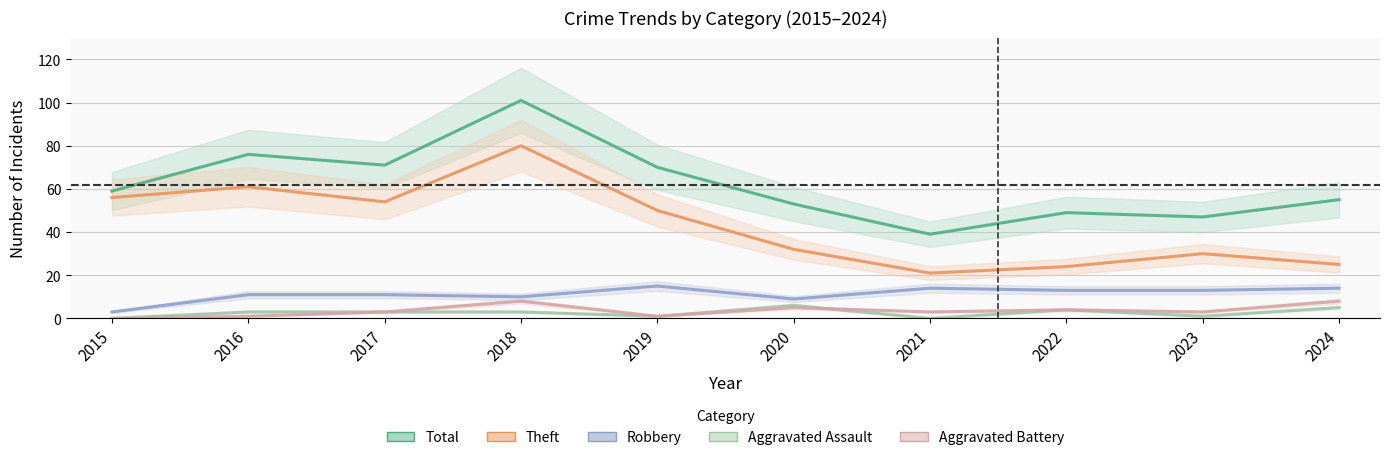

True or false: Robbery and Total intersect in this chart.

False